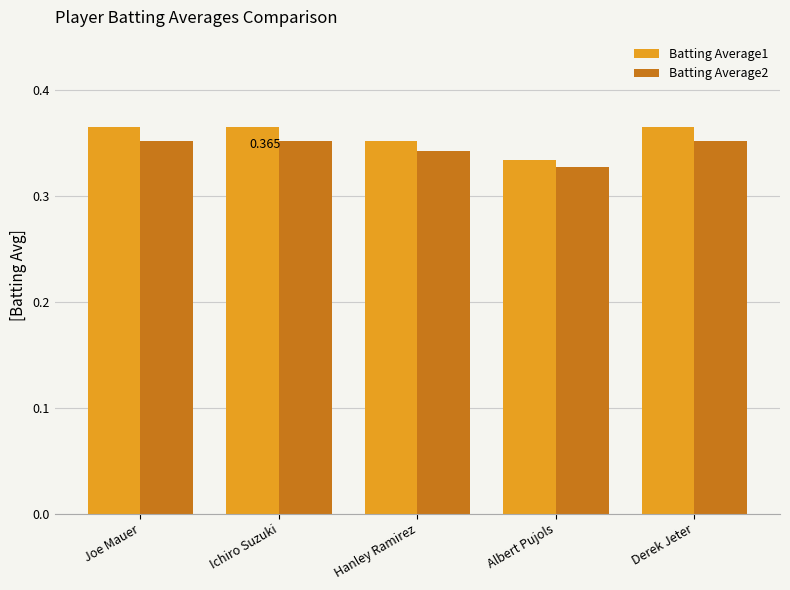

What is the label of the 3rd bar from the left?

Hanley Ramirez